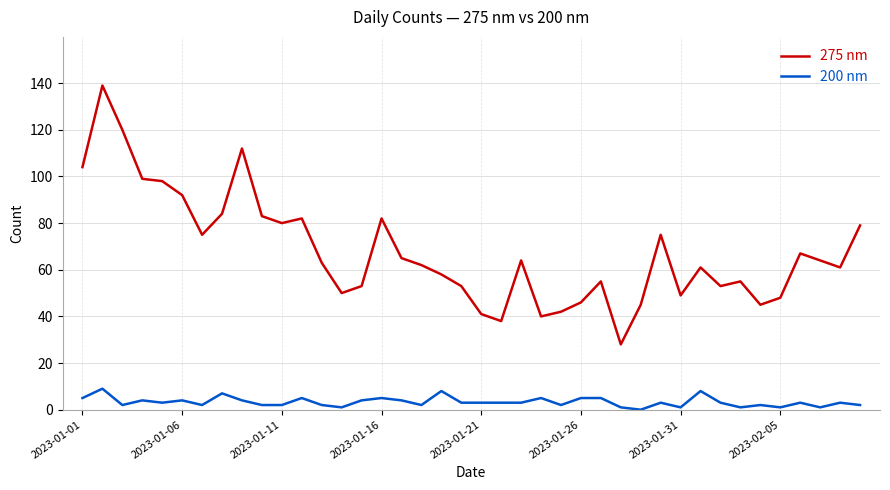

What is the highest value of the 275 nm series?

139